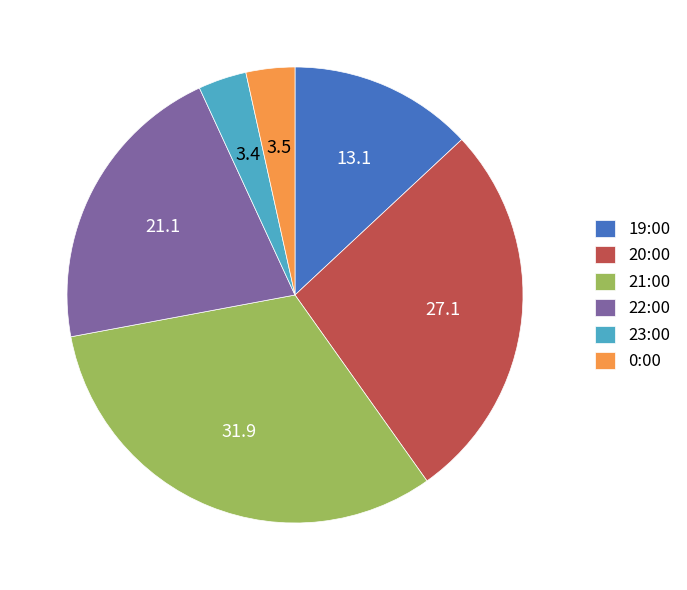

Is it true that 23:00 is 3% of the pie?

True